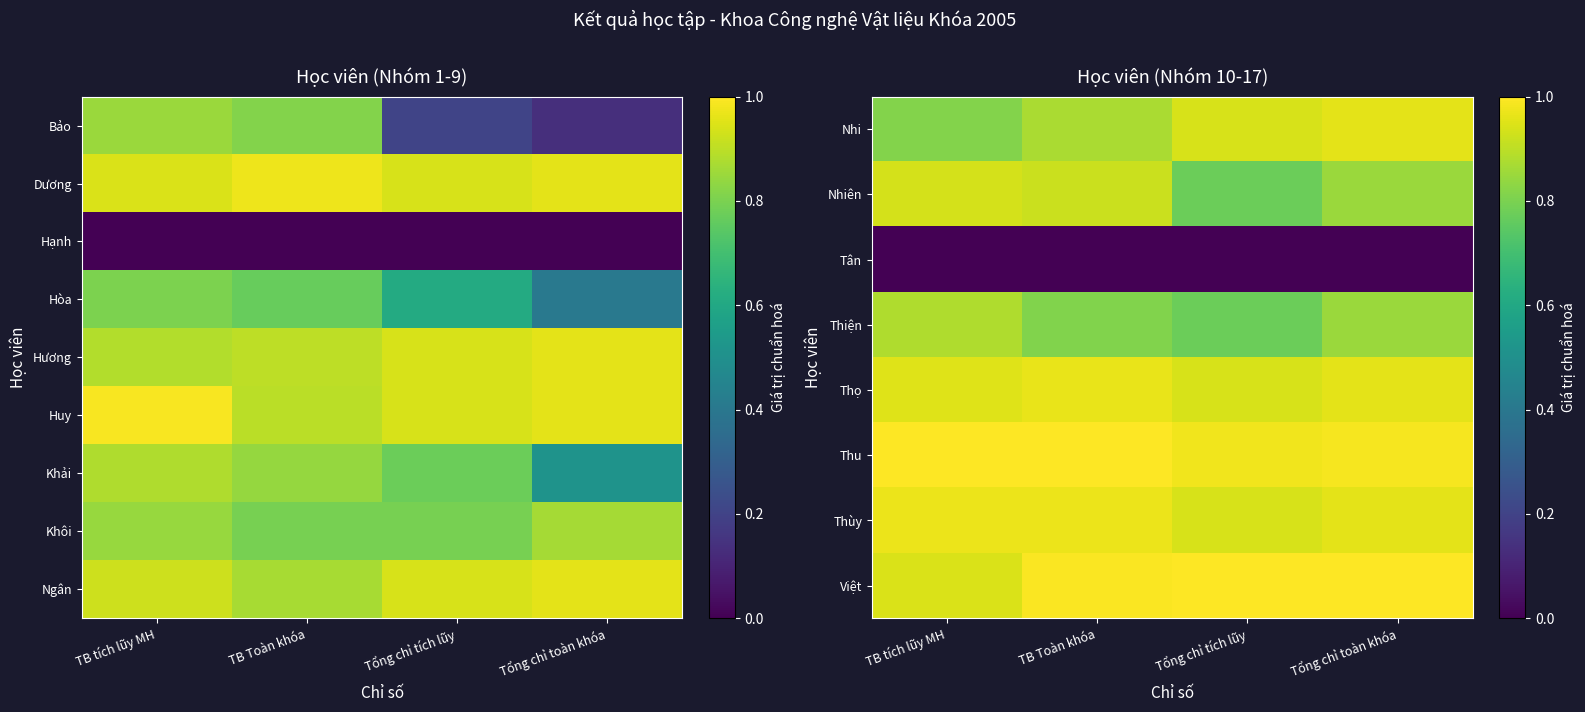

List the series in order of their peak value, lowest first.

Tân, Thiện, Nhiên, Nhi, Ngân, Thọ, Thùy, Thu, Việt